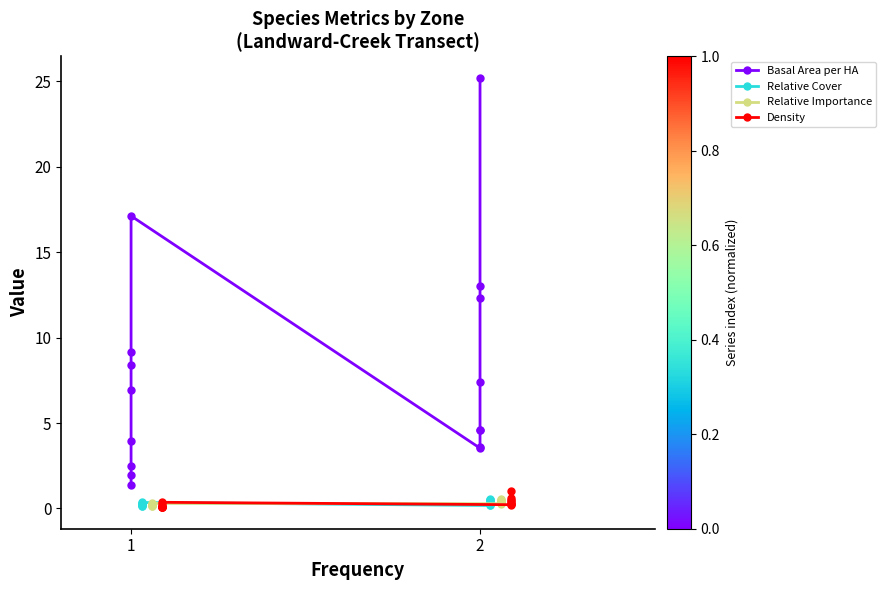

How many series are shown in this chart?

4